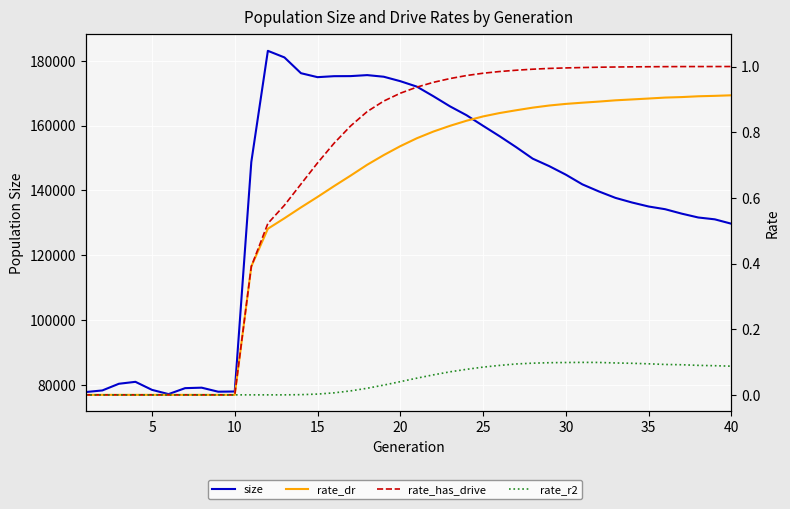

What is the difference between the maximum and minimum values in the rate_r2 series?

0.1